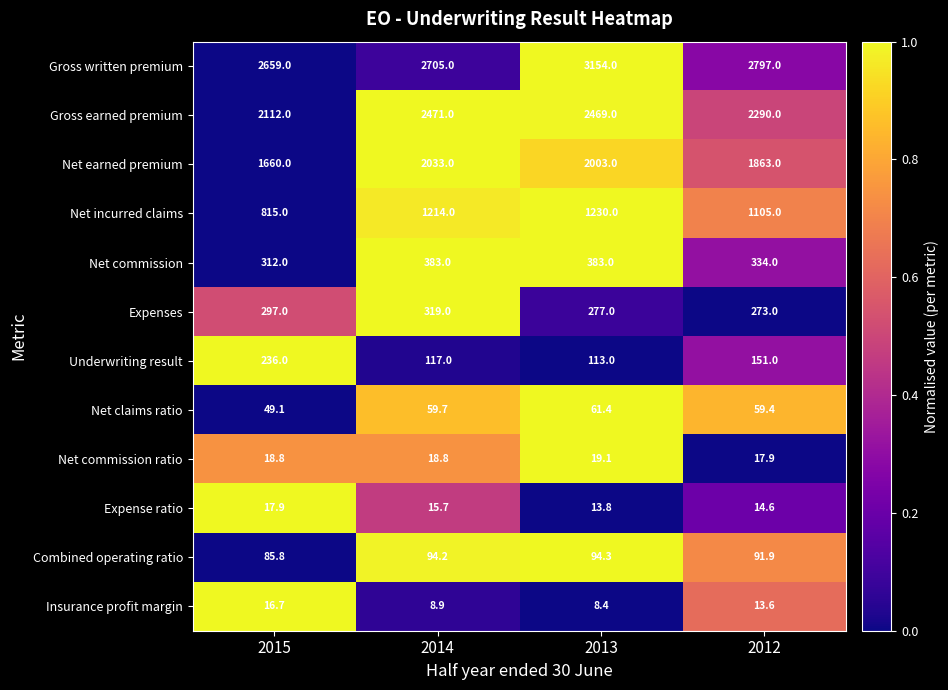

What is the sum of all Expenses values?

1166.0